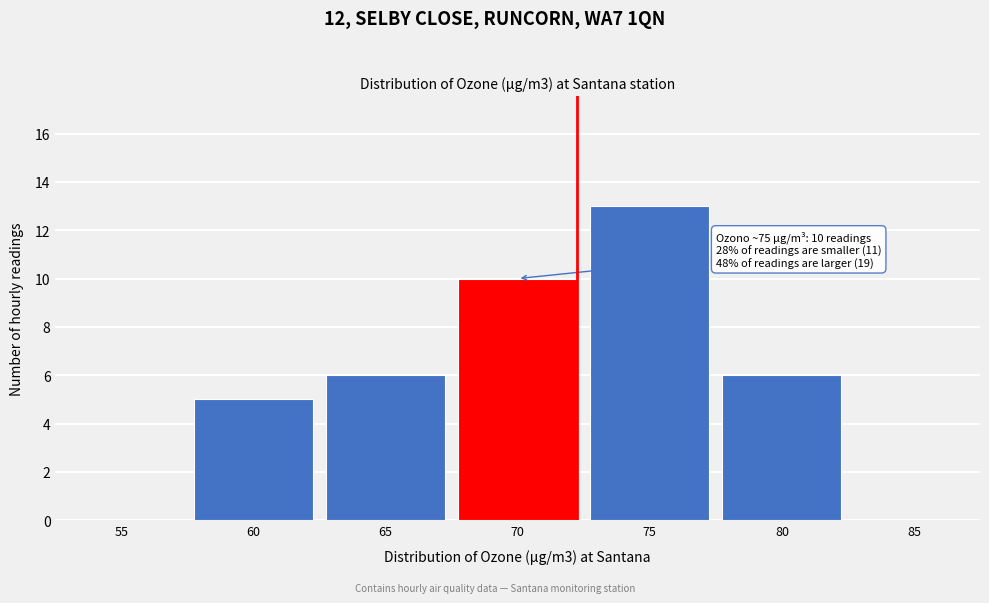

Reading left to right, list all the values displayed in this chart.

55=0	60=5	65=6	70=10	75=13	80=6	85=0